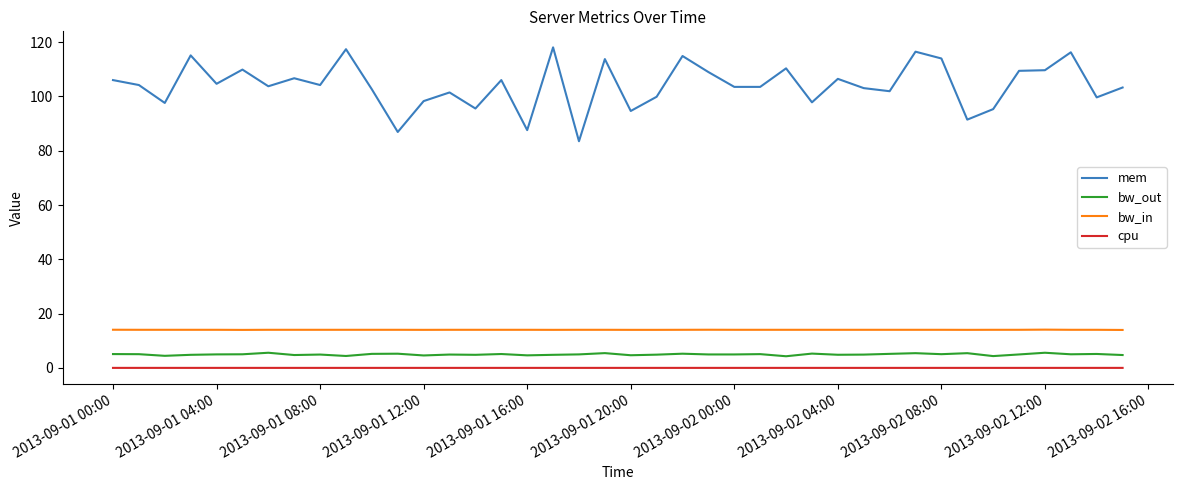

Which series has the largest range (max minus min)?

mem